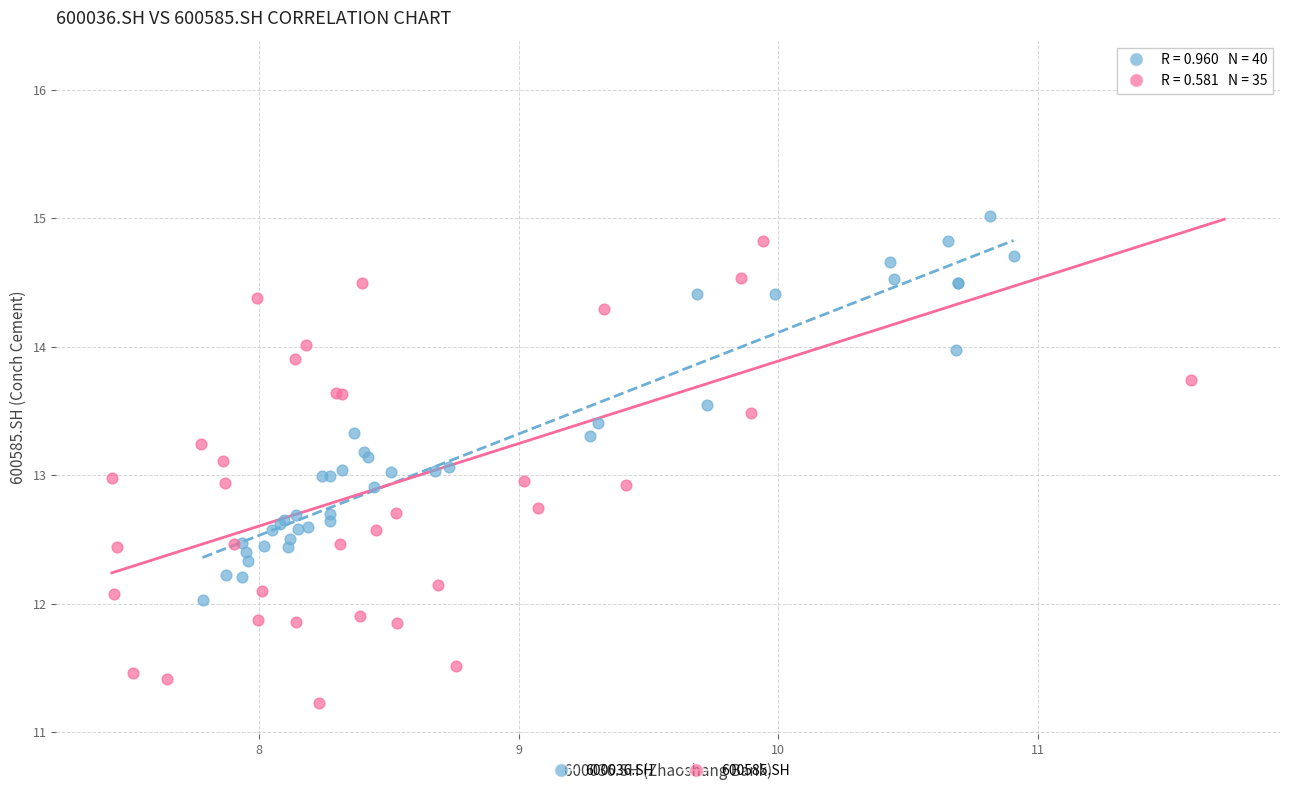

Which series has the largest Y range (max minus min)?

600585.SH